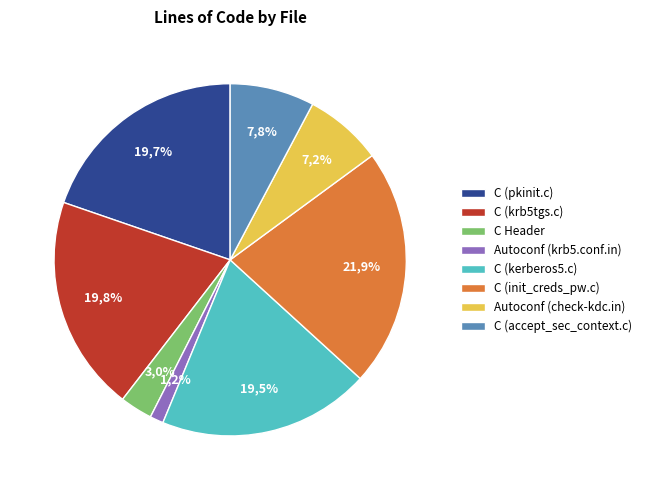

To the nearest percent, what is the difference between the C (krb5tgs.c) and Autoconf (krb5.conf.in) slice percentages?

19%